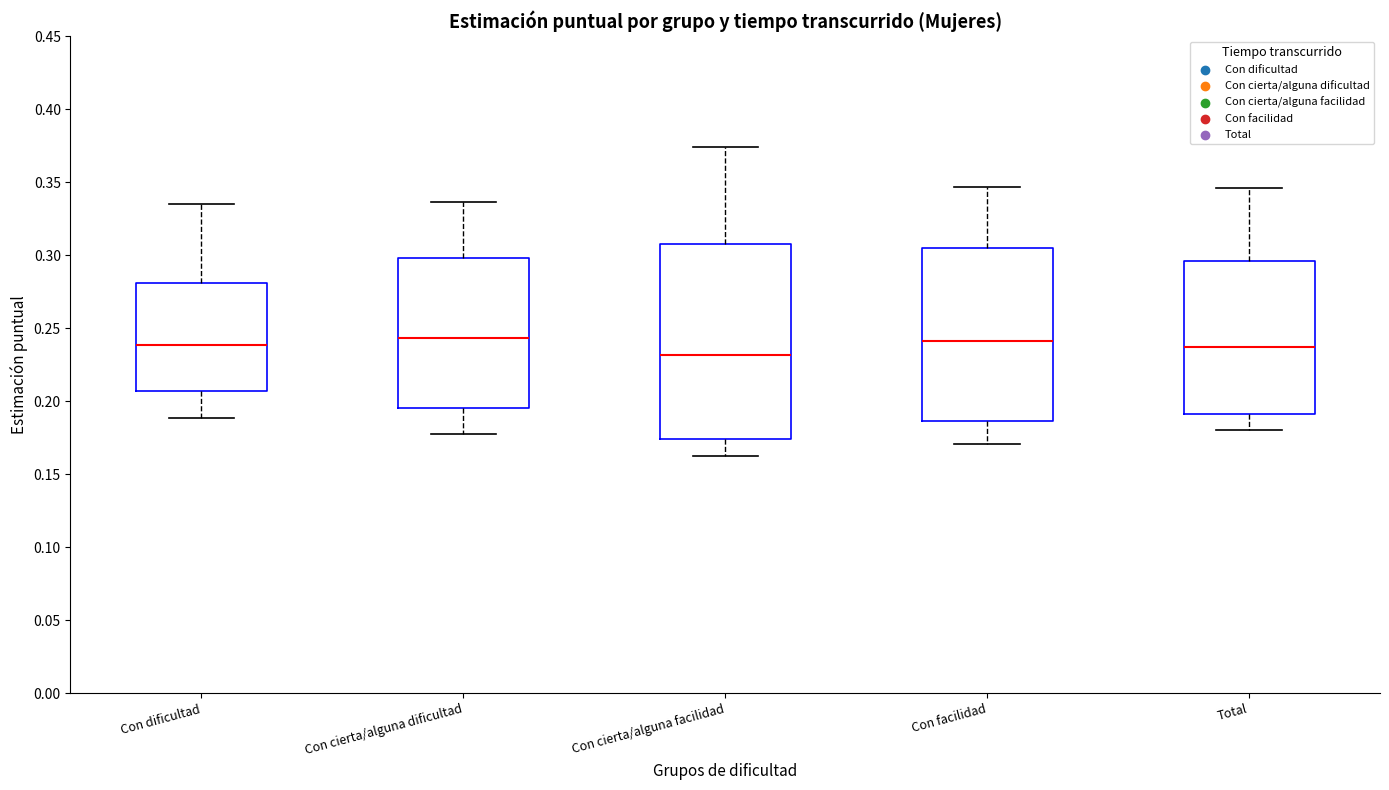

Comparing the boxes themselves (not the whiskers), which one is the tallest?

Con cierta/alguna facilidad